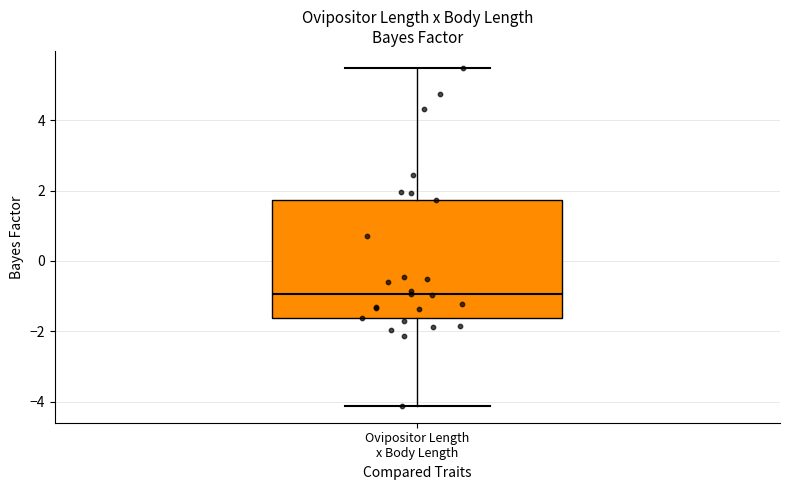

Transcribe this box plot: give where the median line is, the range the box spans, and where the two whiskers end, as read against the y-axis. The values are not printed on the chart, so give them approximately, as read against the axis.

median -1.0, box -1.6 to 1.8, whiskers -4.2 to 5.4